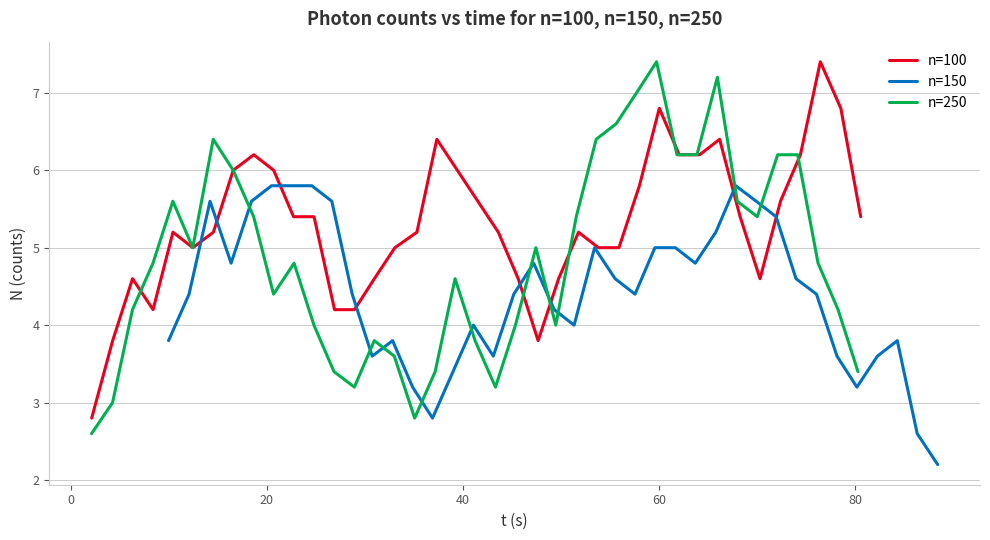

True or false: n=250 has more than 2 points higher than both neighbors.

True